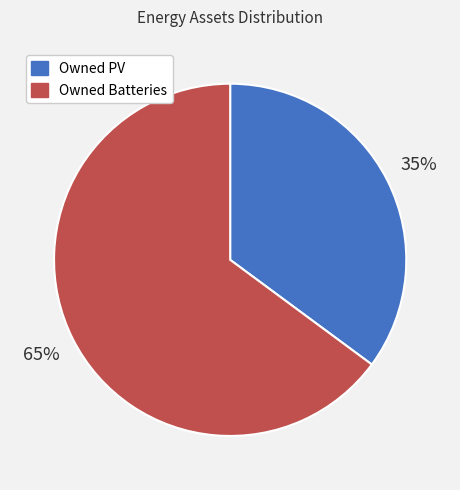

Which has a higher value, Owned Batteries or Owned PV?

Owned Batteries